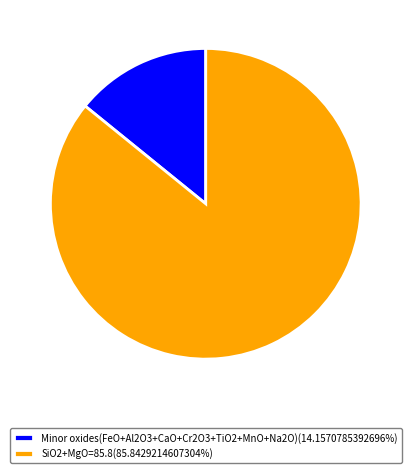

Do Minor oxides(FeO+Al2O3+CaO+Cr2O3+TiO2+MnO+Na2O)(14.1570785392696%) and SiO2+MgO=85.8(85.8429214607304%) together represent more than half of the pie?

Yes